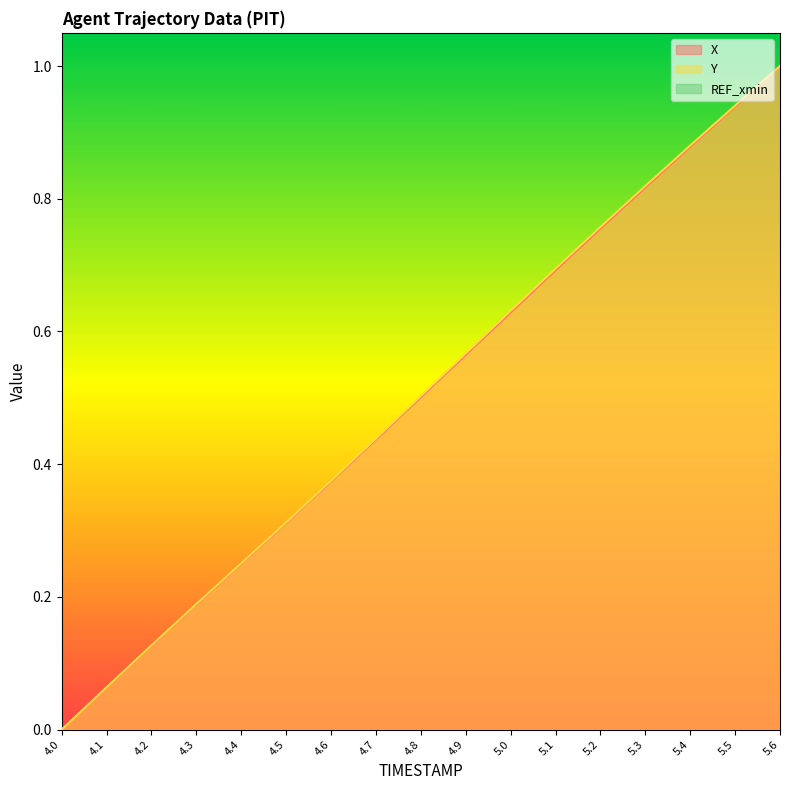

List the labels in order of X value, smallest first.

4.0, 4.1, 4.2, 4.3, 4.4, 4.5, 4.6, 4.7, 4.8, 4.9, 5.0, 5.1, 5.2, 5.3, 5.4, 5.5, 5.6